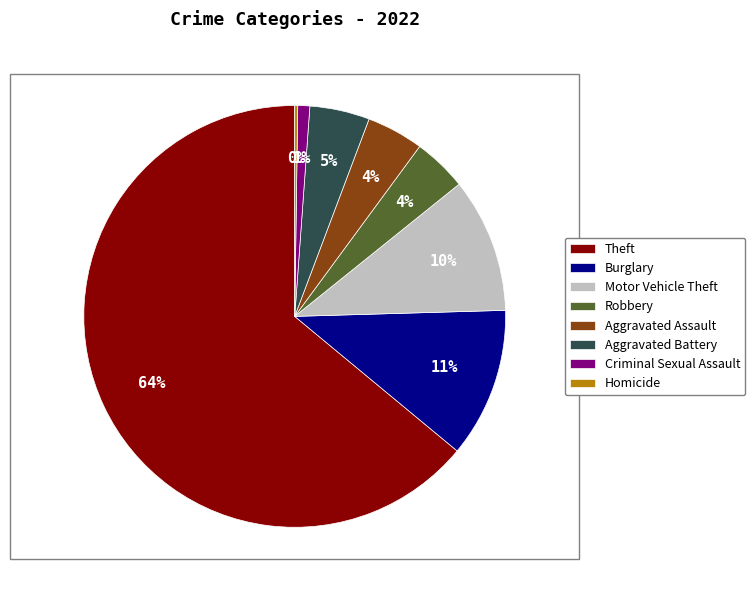

Is there any slice that represents more than half of the pie?

Yes